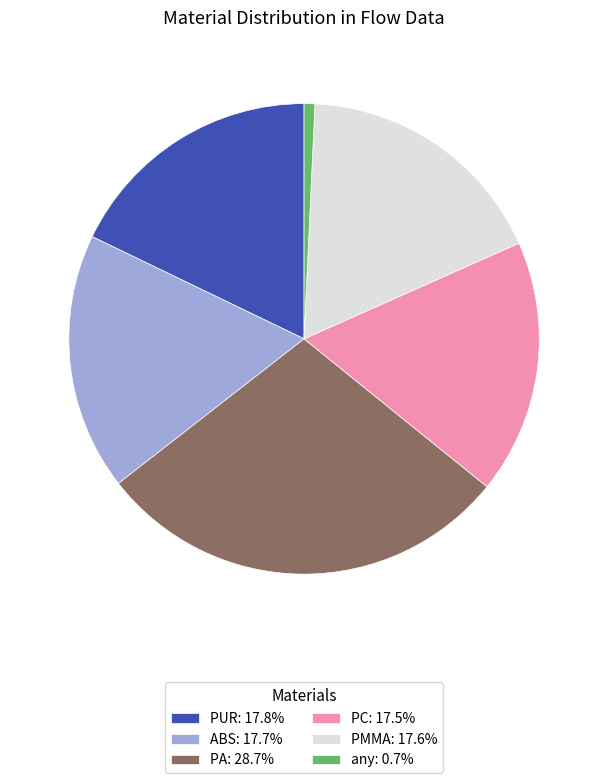

Is ABS the majority of the pie?

No